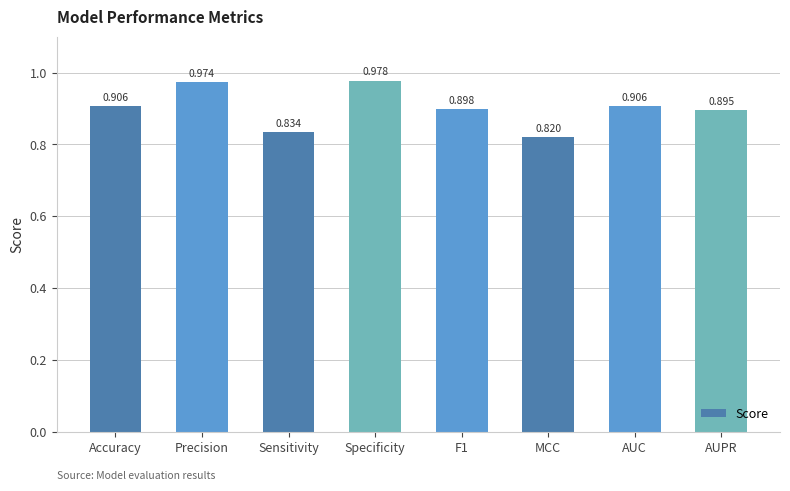

What is the sum of all values?

7.2